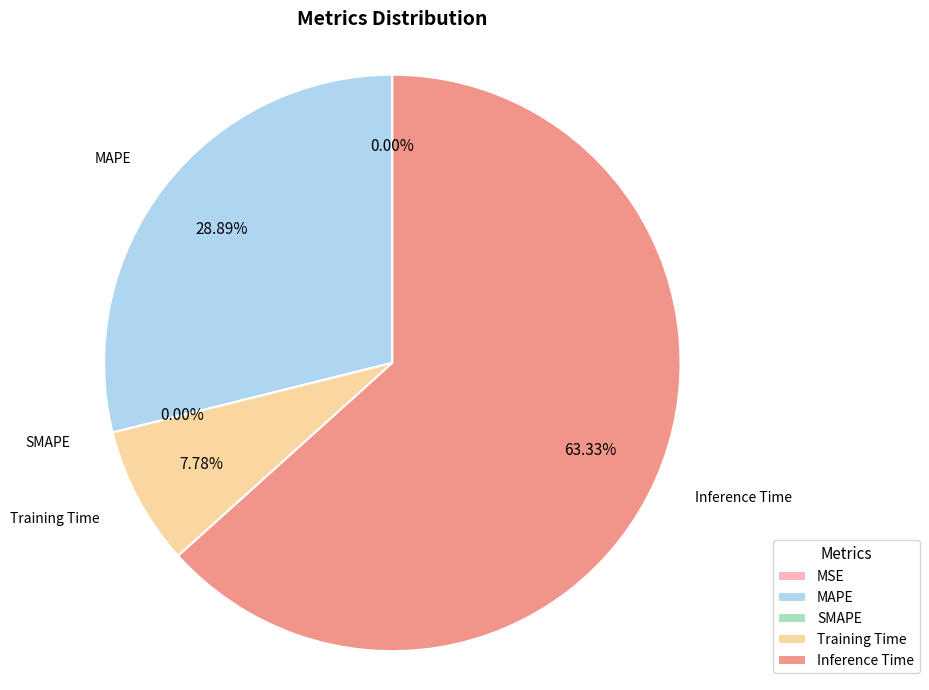

To the nearest percent, what percentage of the pie is MAPE?

29%